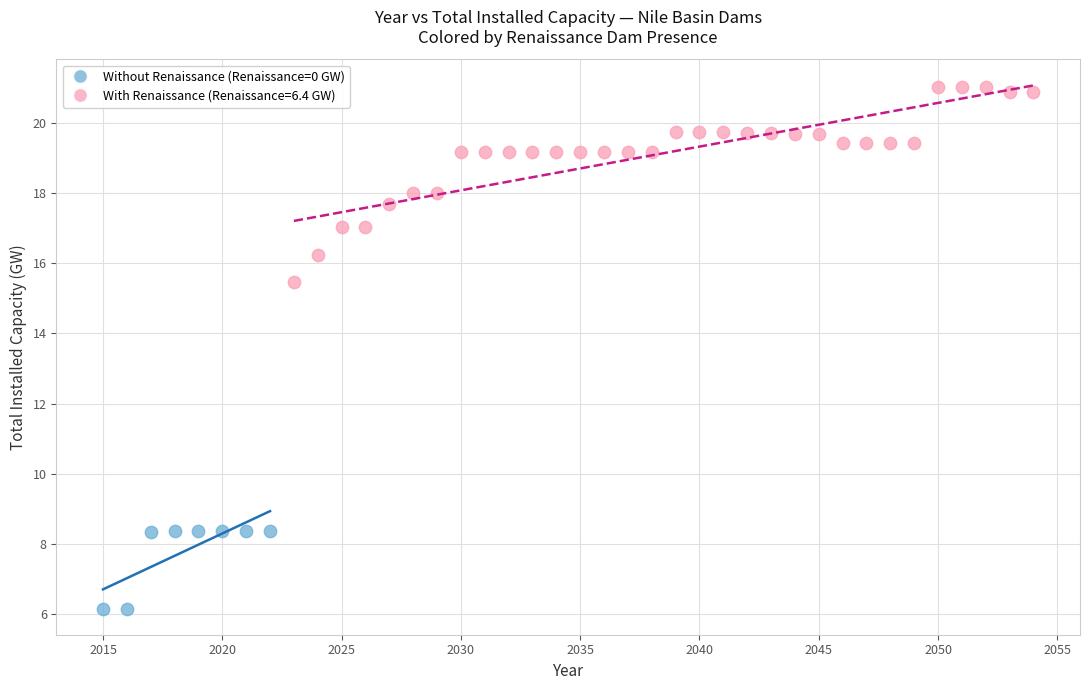

Which series contains the highest Y value?

With Renaissance (Renaissance=6.4 GW)